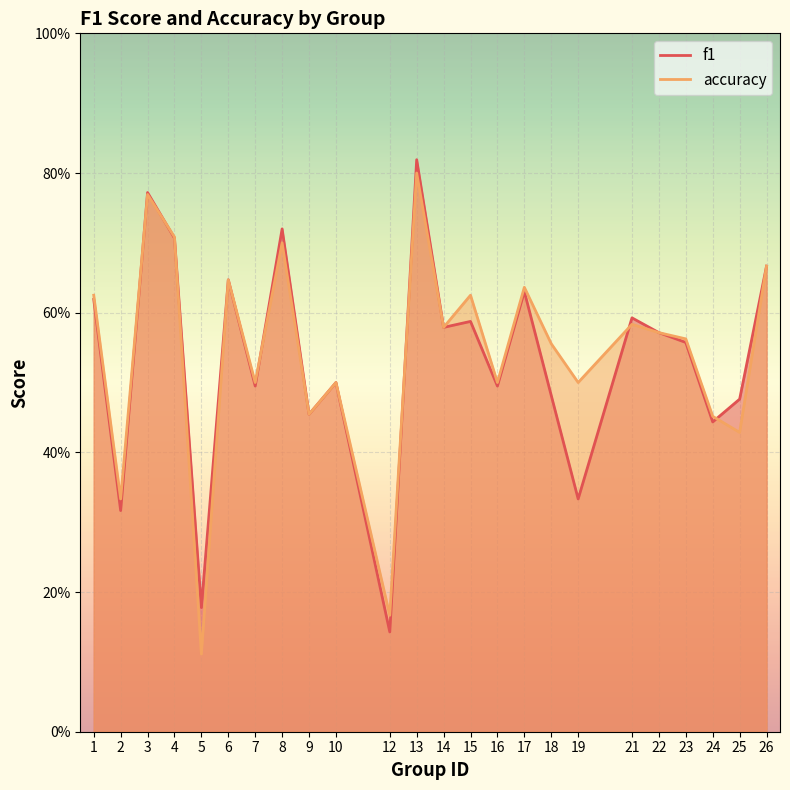

What is the value of the f1 point at the 6th from the left?

0.6